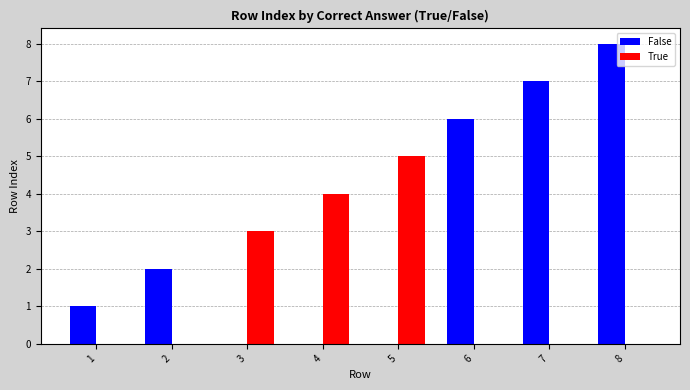

Which series has the widest spread of values?

False